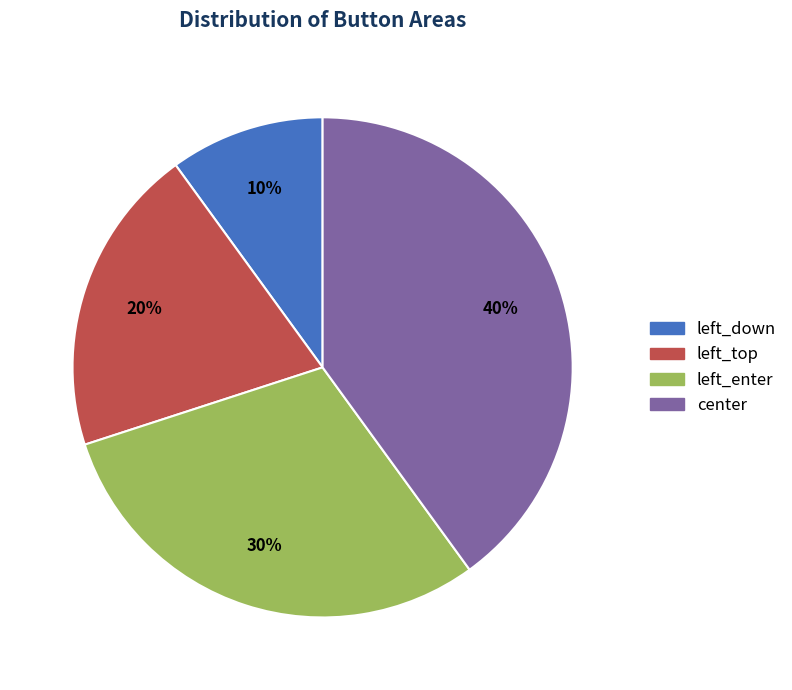

To the nearest percent, what is the difference between the left_top and left_down slice percentages?

10%